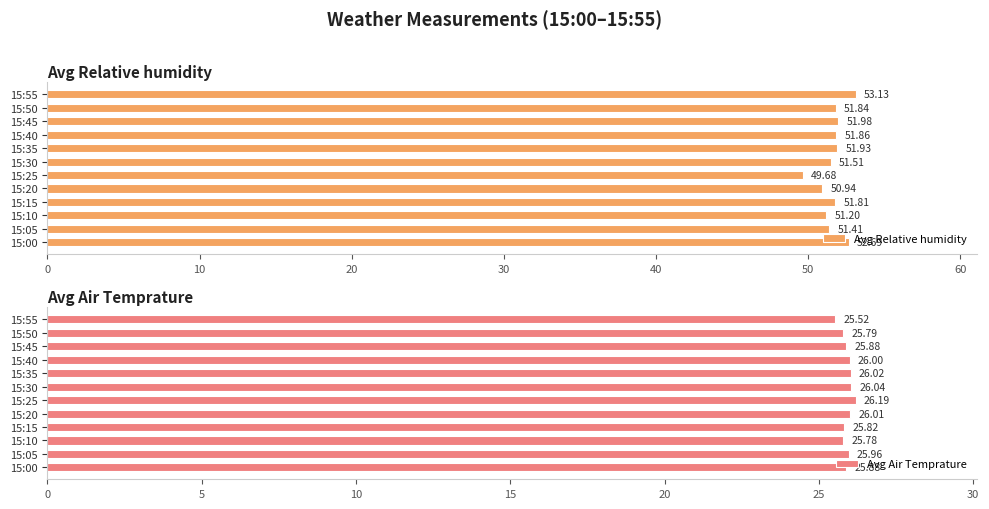

What is the lowest value of the Avg Relative humidity series?

49.7